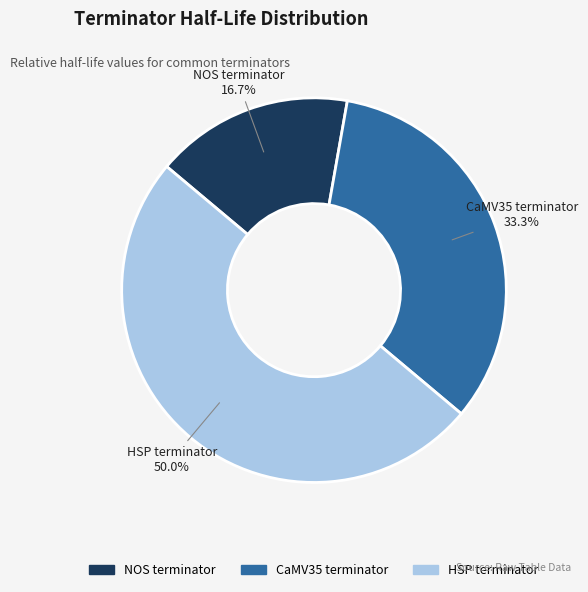

To the nearest percent, what percentage of the pie is NOS terminator?

17%